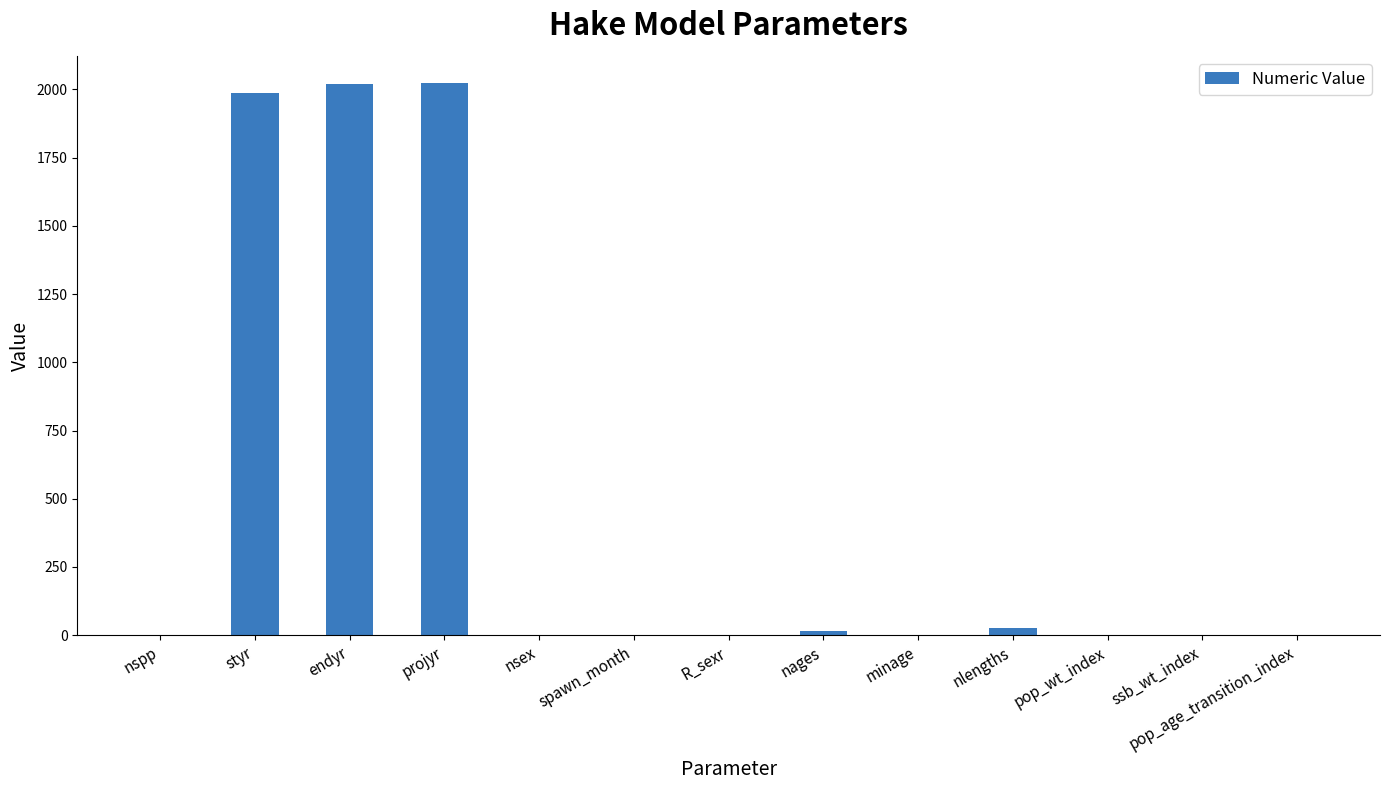

True or false: the data shows -1102 at spawn_month.

False